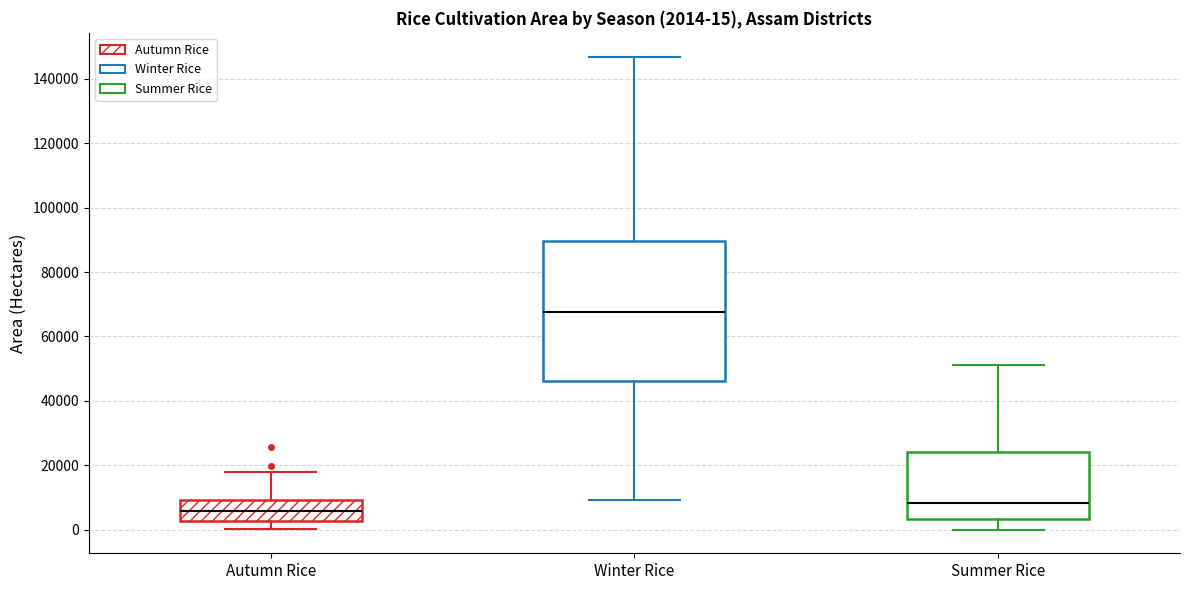

Comparing the boxes themselves (not the whiskers), which one is the tallest?

Winter Rice